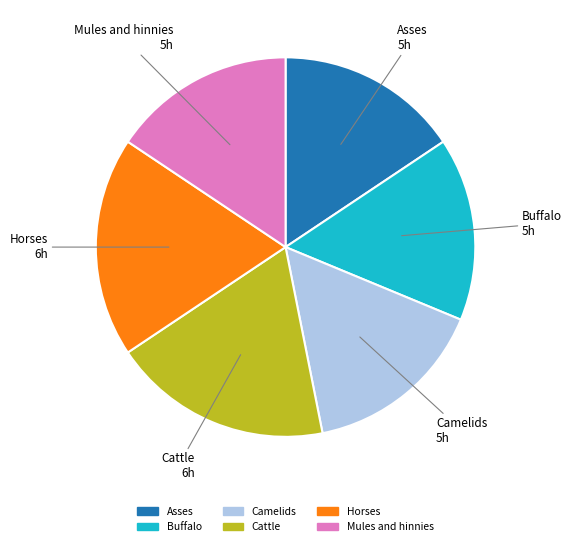

What is the ratio of the value at Horses to the value at Buffalo?

1.2